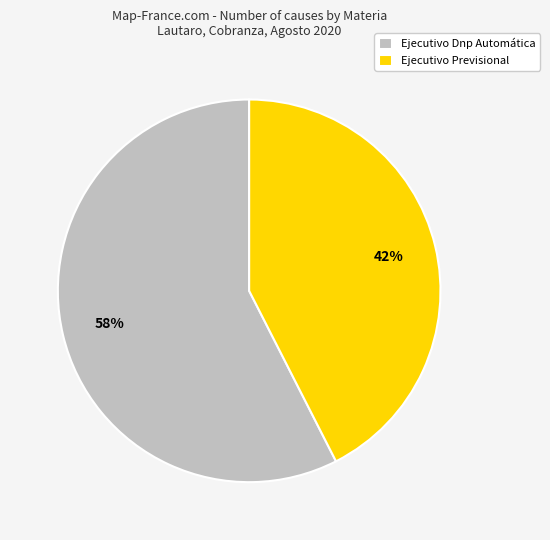

Do Ejecutivo Dnp Automática and Ejecutivo Previsional together represent more than half of the pie?

Yes